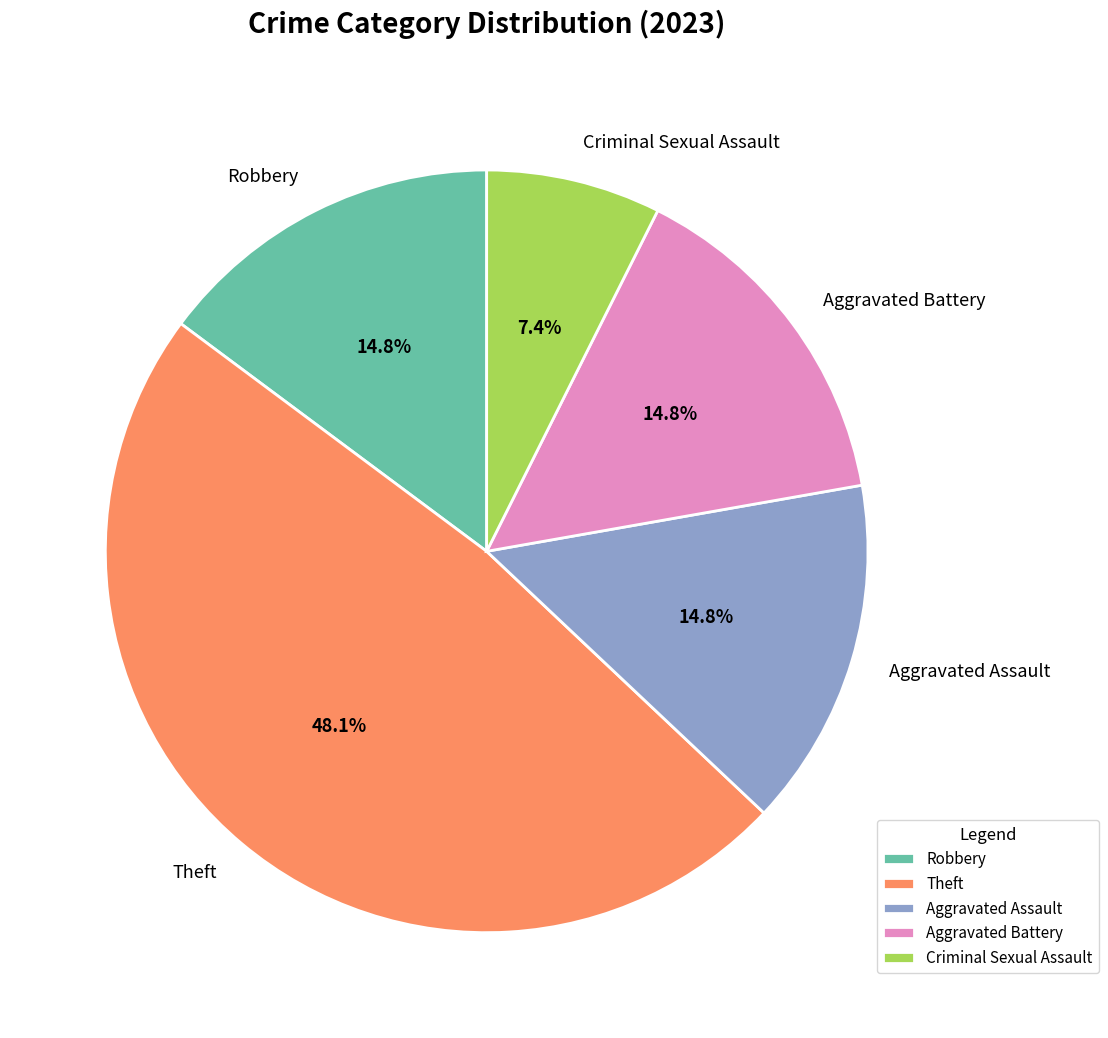

Which category has the biggest portion of the pie?

Theft